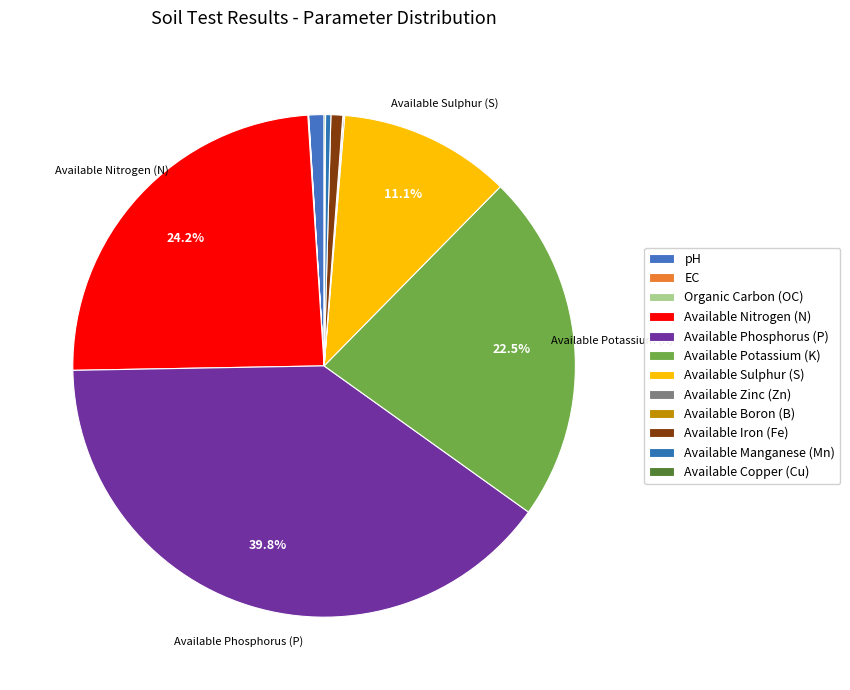

Which category has the smallest portion of the pie?

EC